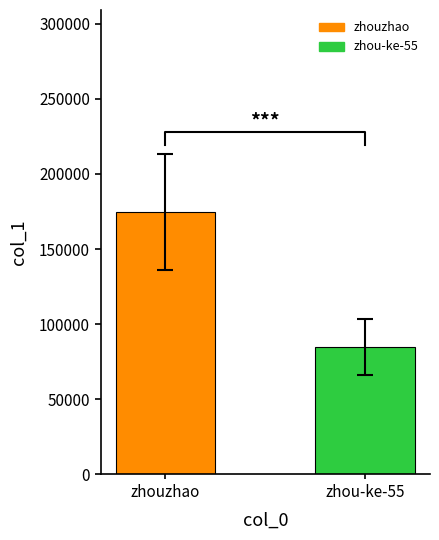

Where is the data nearest to the value 129900?

zhou-ke-55